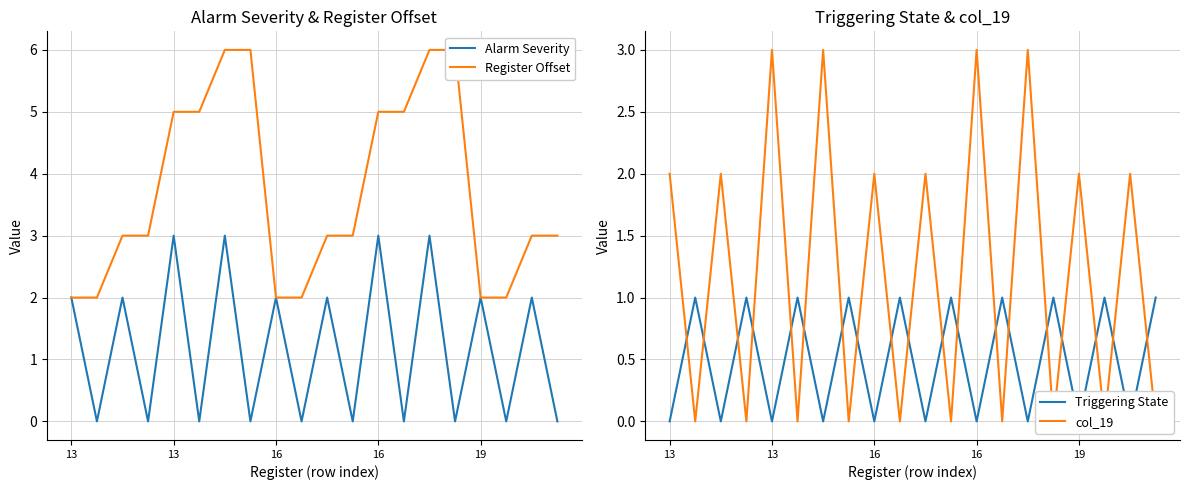

What is the label of the 1st point from the left?

13